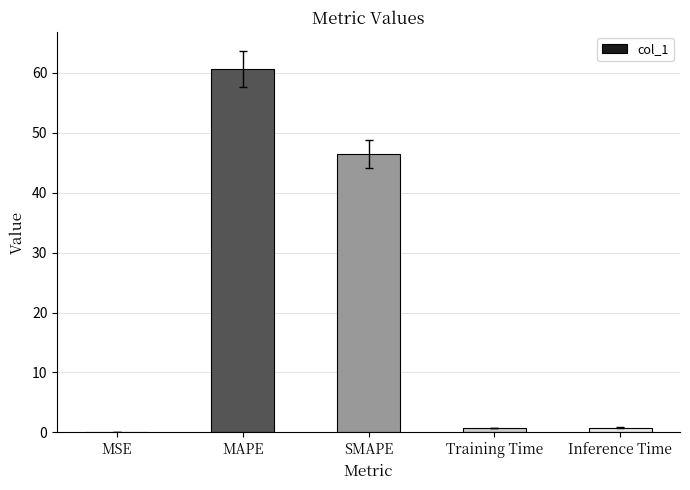

What is the greatest value displayed?

60.6